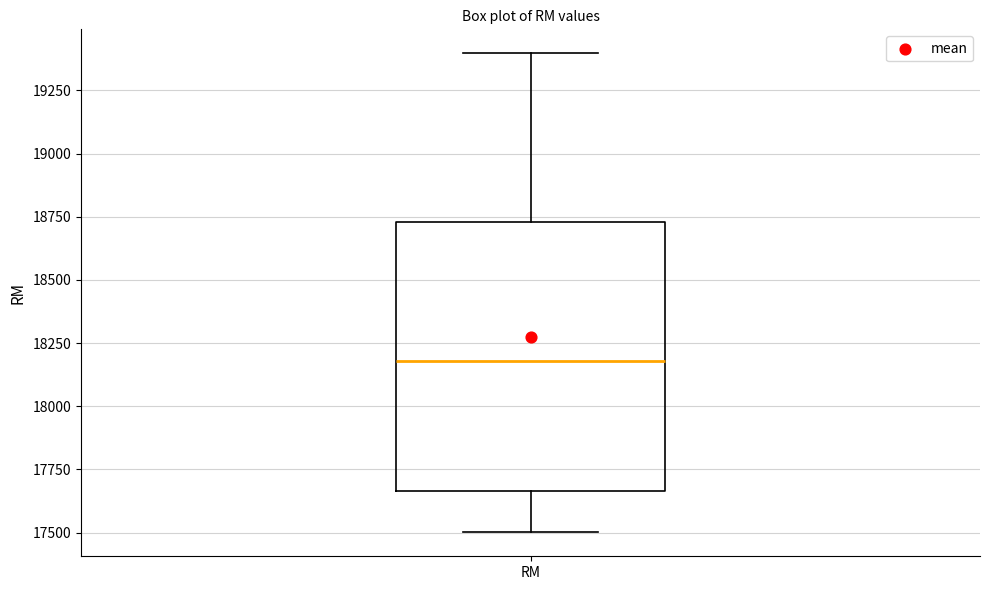

Read this box plot against the y-axis: the position of the median line, the range covered by the box, and the ends of both whiskers. The values are not printed on the chart, so give them approximately, as read against the axis.

median 18200, box 17650 to 18750, whiskers 17500 to 19400